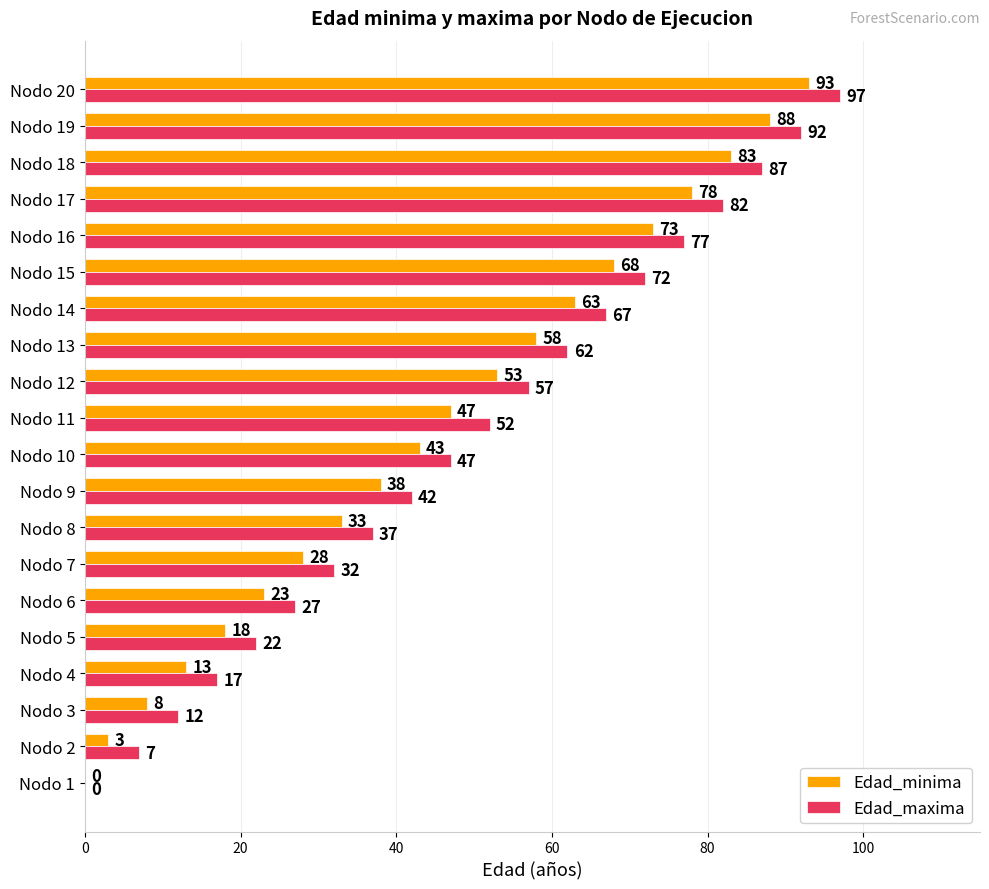

Which category has the highest value across all series?

Nodo 20